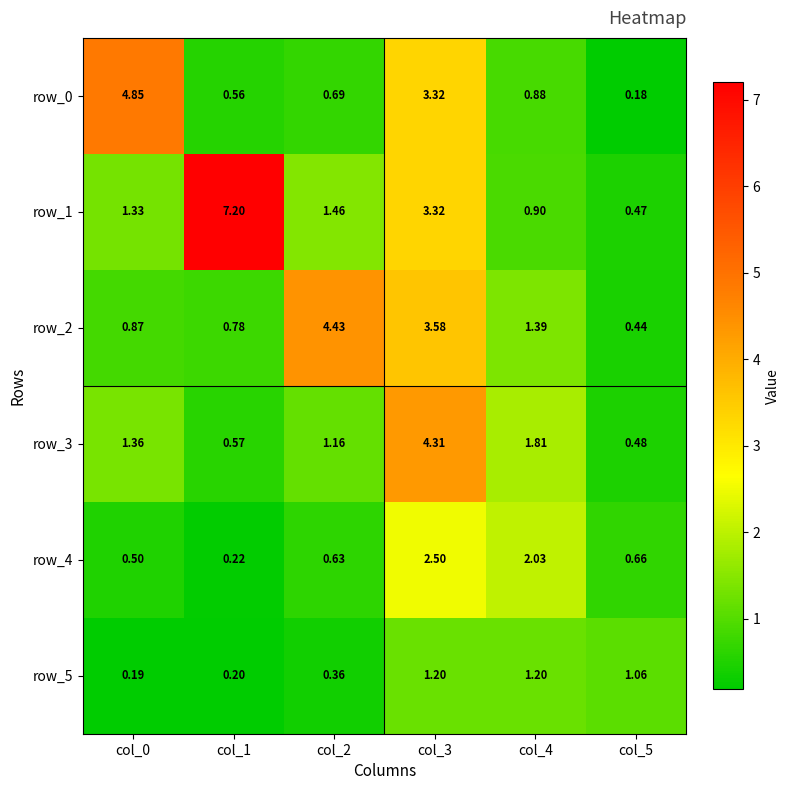

Which series has the largest total across all categories?

row_1